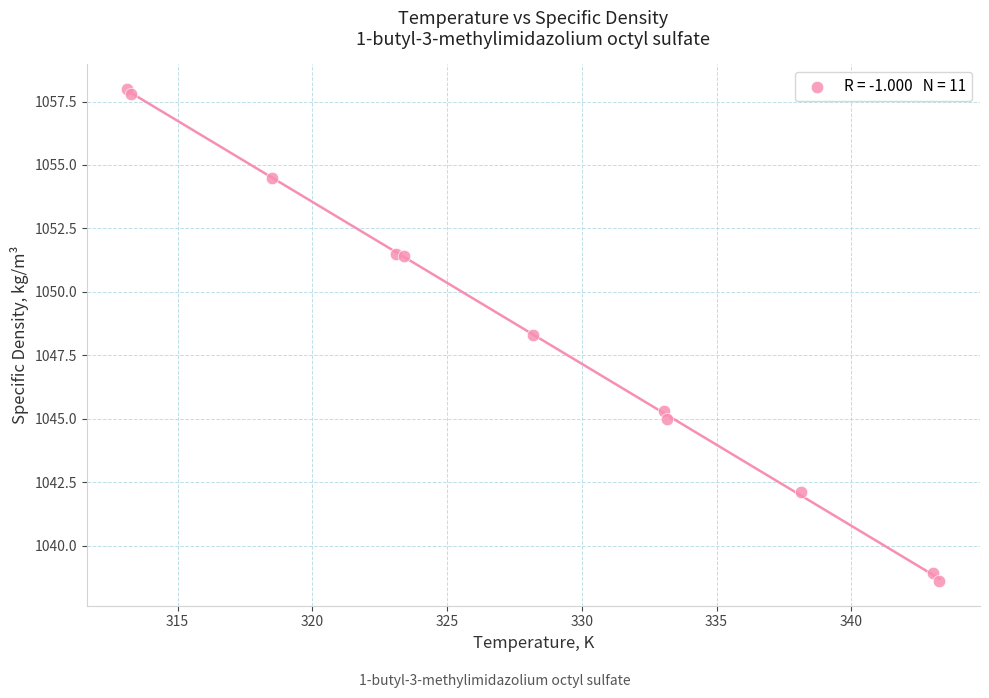

What Y value in the scatter plot is closest to 1048?

1048.3